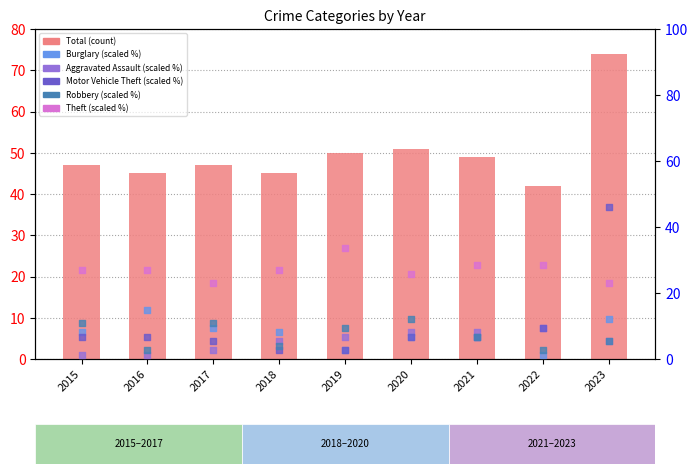

At which category is the sum across all series the highest?

2023